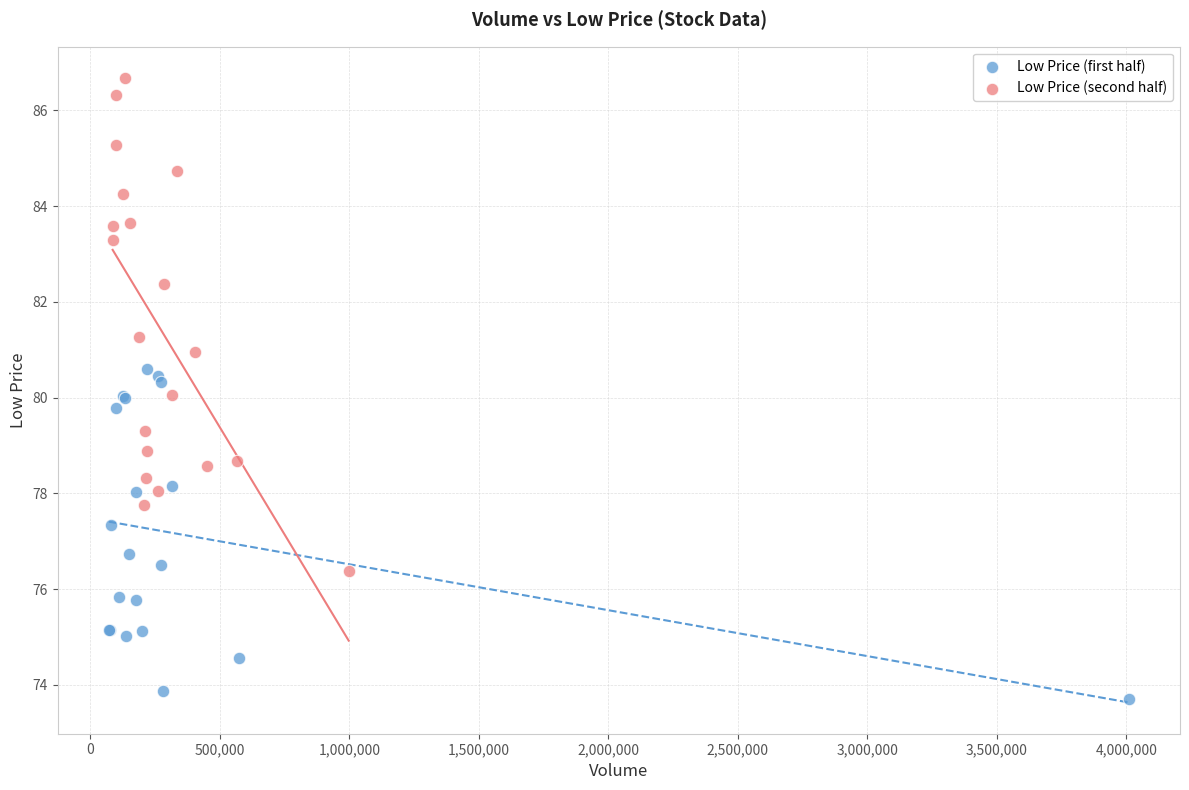

What are all the series names shown in the legend?

Low Price (first half), Low Price (second half)